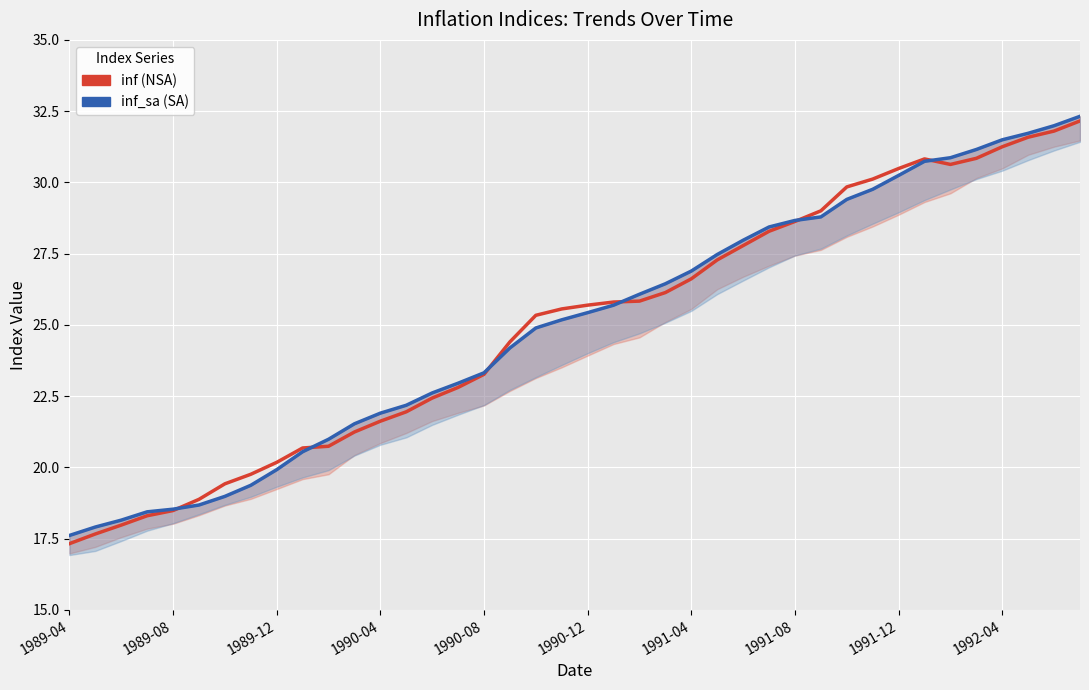

What position from the right is 1990-12?

20